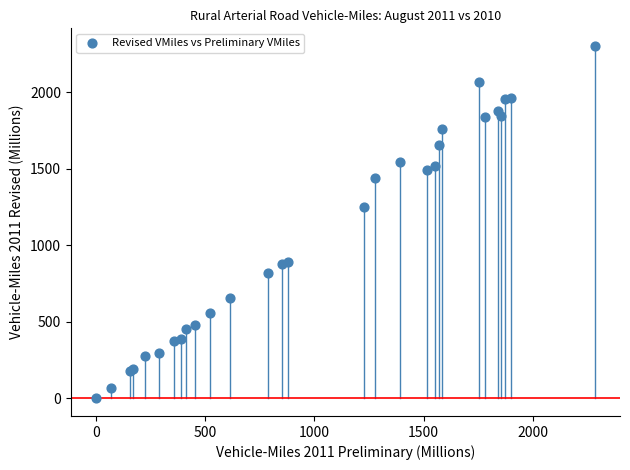

What Y value in the scatter plot is closest to 1151?

1250